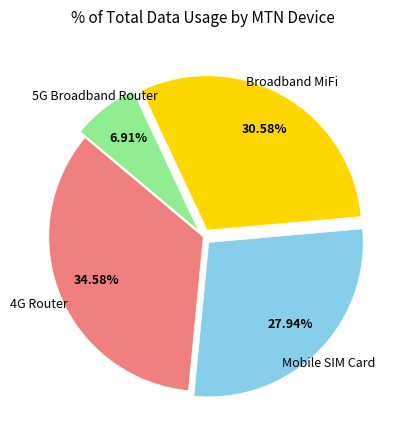

Does any single category account for the majority?

No